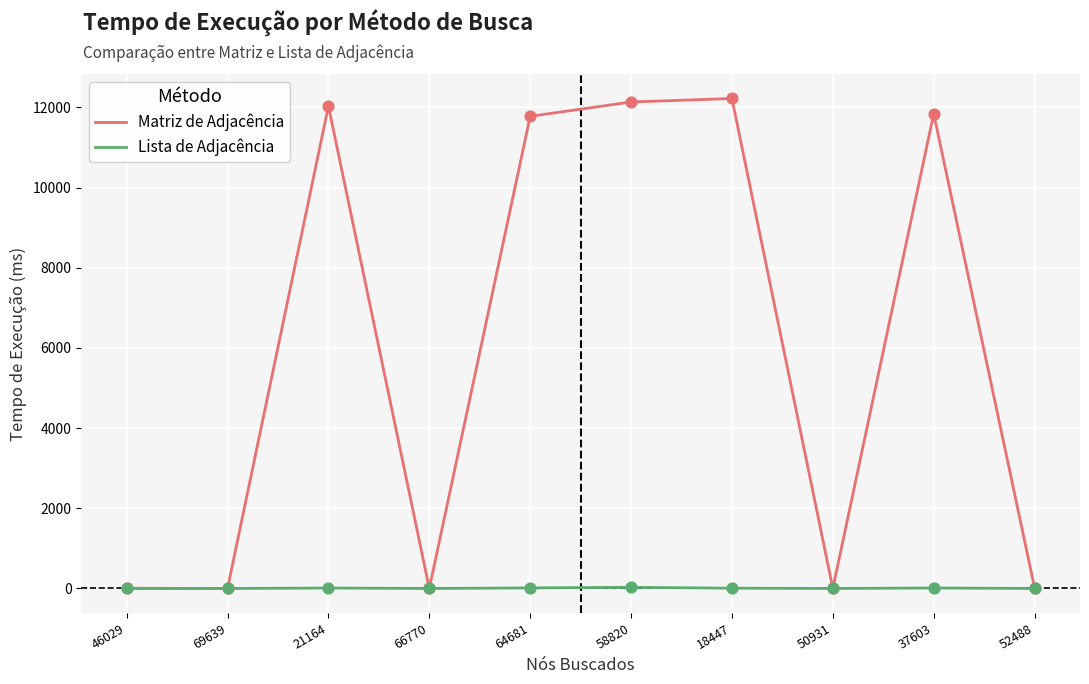

Which series has the largest total across all categories?

Matriz de Adjacência